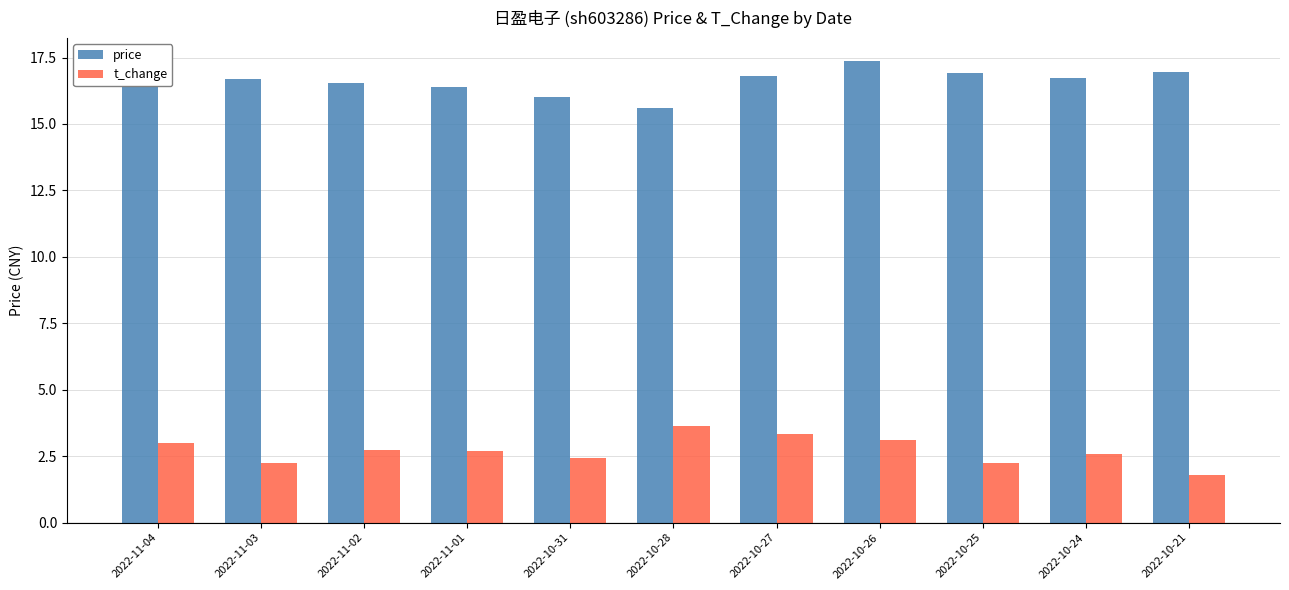

Where does the price series first go above 16?

2022-11-04